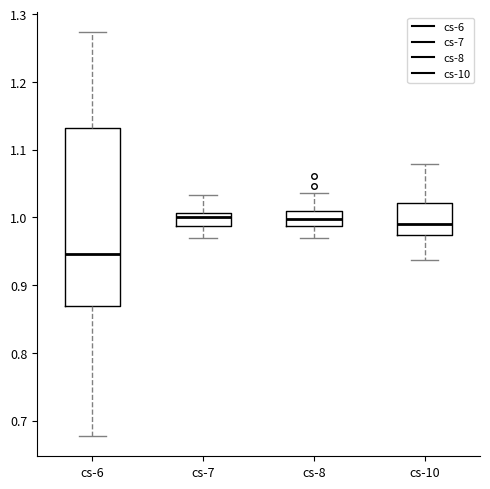

Reading left to right, transcribe this box plot: for each box, give where its median line is, the range the box spans, and where its two whiskers end, as read against the y-axis. The values are not printed on the chart, so give them approximately, as read against the axis.

cs-6: median 0.95, box 0.87 to 1.13, whiskers 0.68 to 1.27
cs-7: median 1.00, box 0.99 to 1.01, whiskers 0.97 to 1.03
cs-8: median 1.00, box 0.99 to 1.01, whiskers 0.97 to 1.04
cs-10: median 0.99, box 0.97 to 1.02, whiskers 0.94 to 1.08